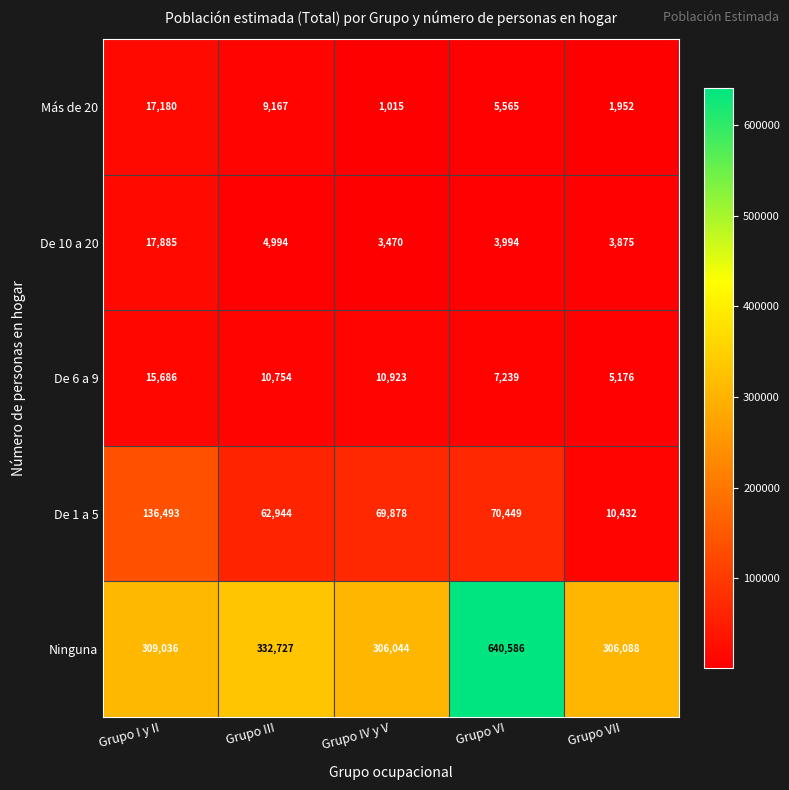

What is the sum of all Más de 20 values?

34879